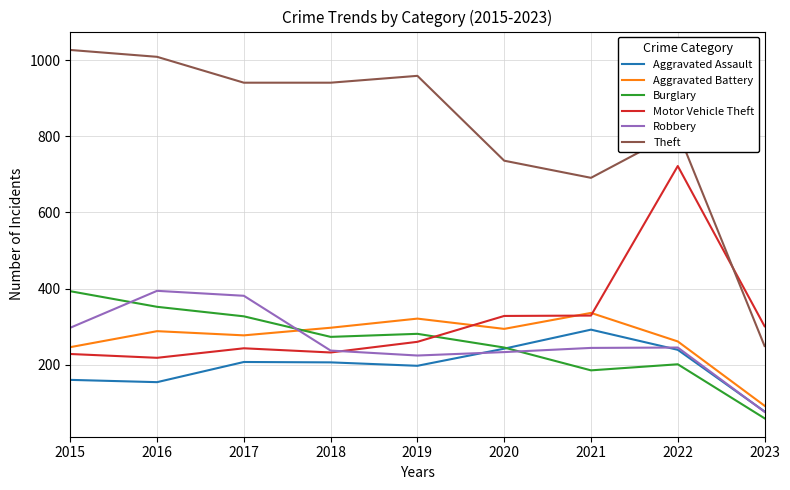

Is it true that Theft equals 249 at 2023?

True